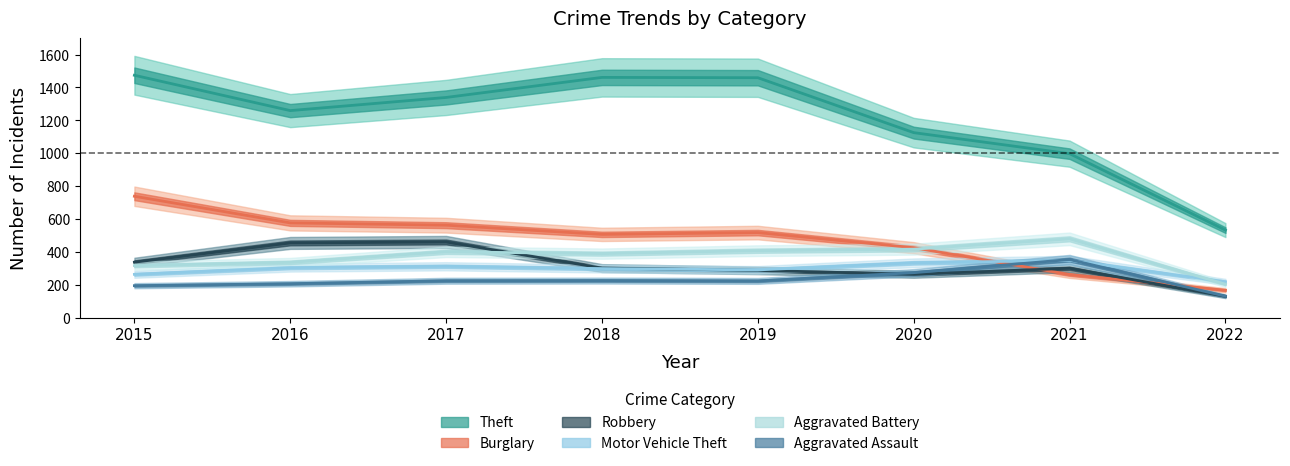

At which category is the sum across all series the highest?

2015